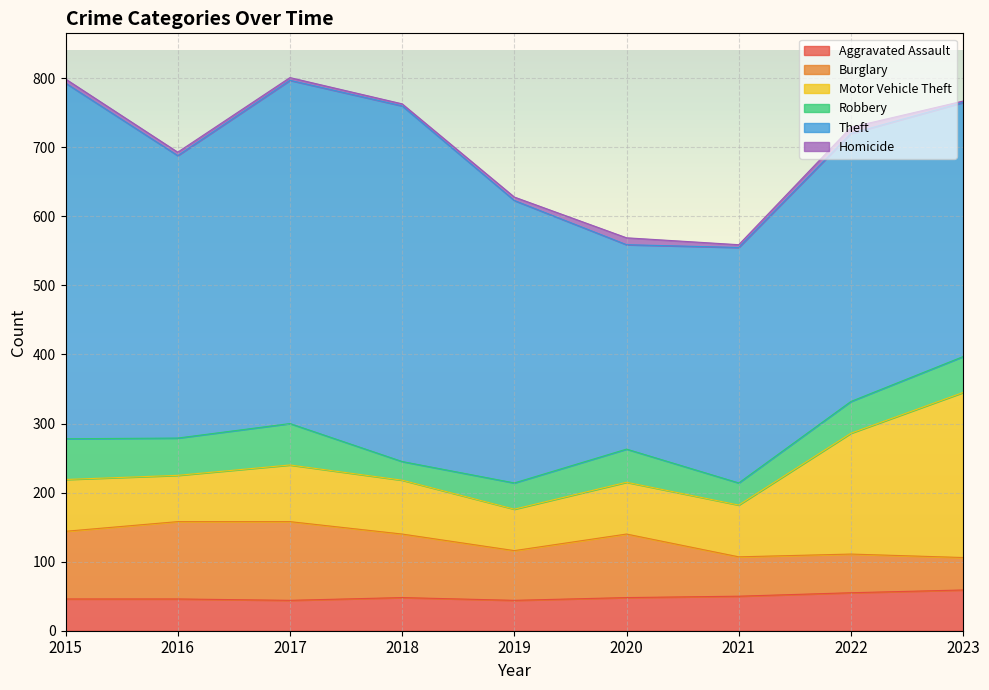

At which category is the sum across all series the highest?

2017